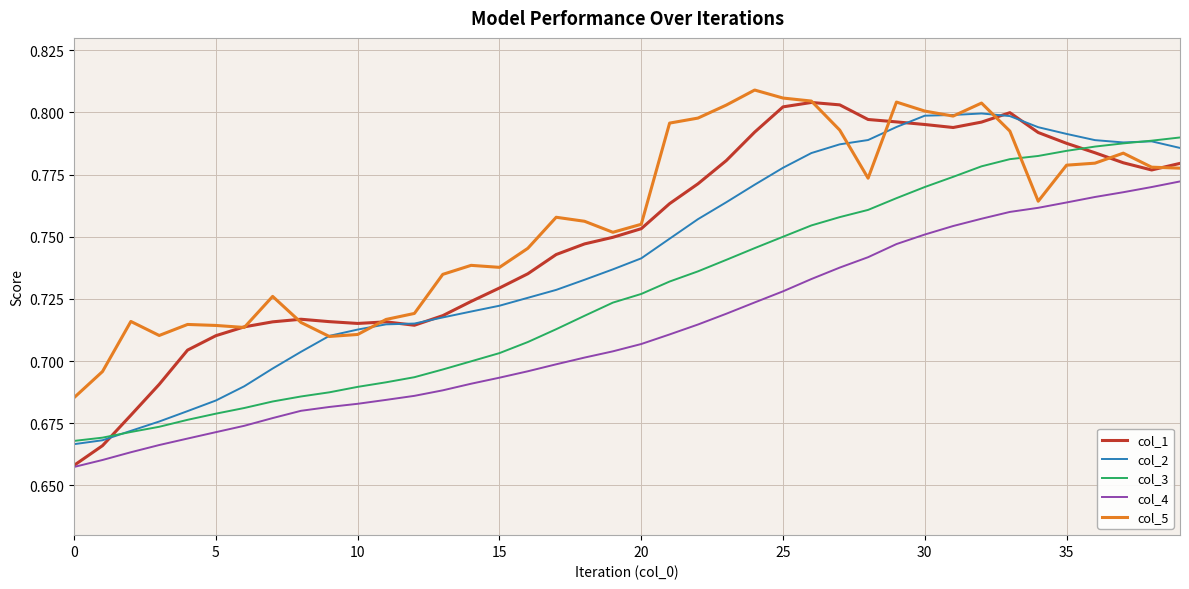

True or false: col_3 and col_5 intersect in this chart.

True